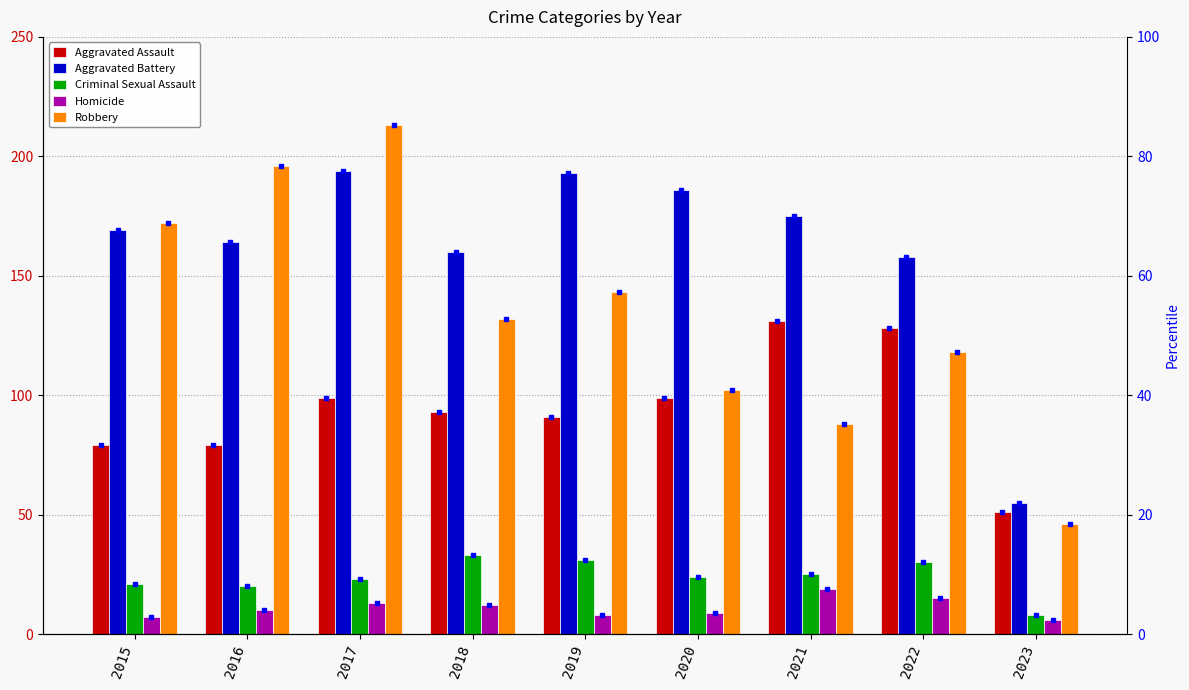

Rank the categories by Aggravated Battery value from lowest to highest.

2023, 2022, 2018, 2016, 2015, 2021, 2020, 2019, 2017